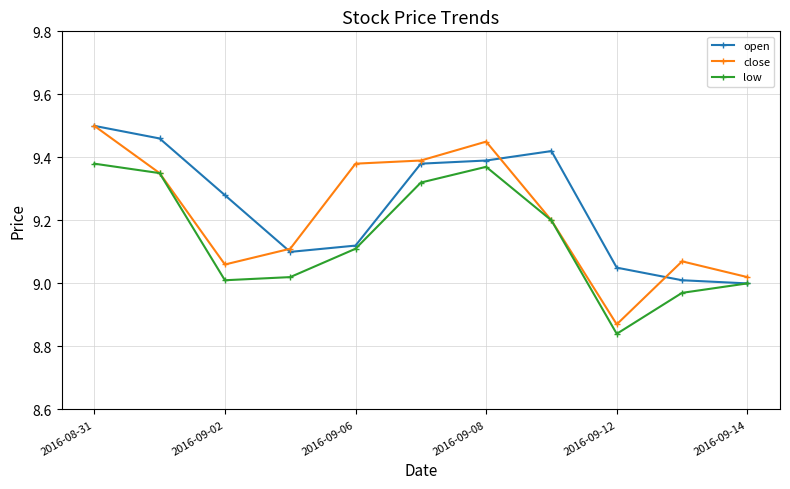

True or false: close has more than 2 points higher than both neighbors.

False